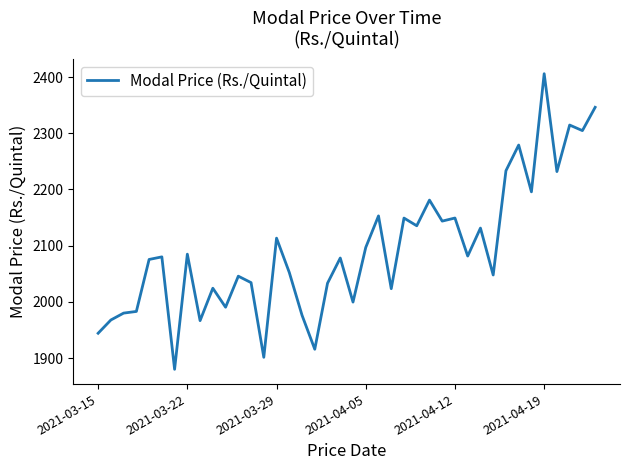

What is the smallest value displayed?

1880.2